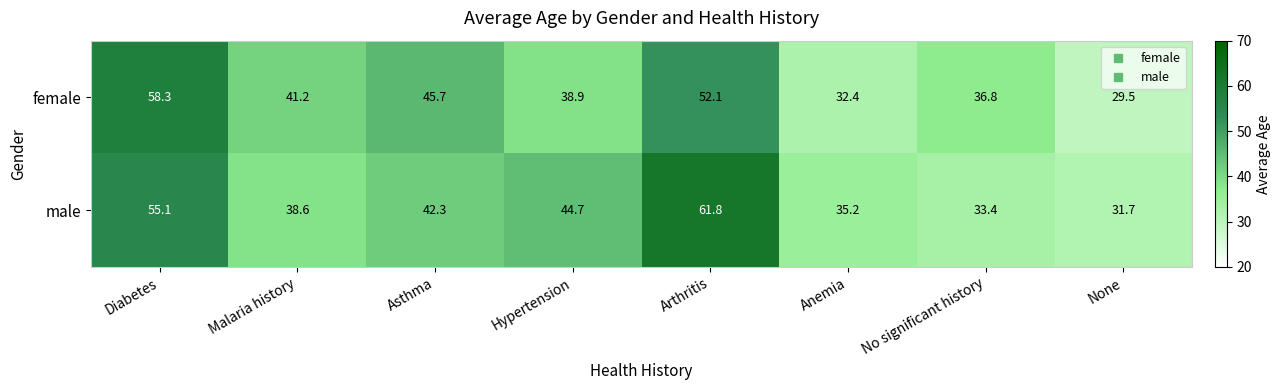

What is the highest value of the male series?

61.8